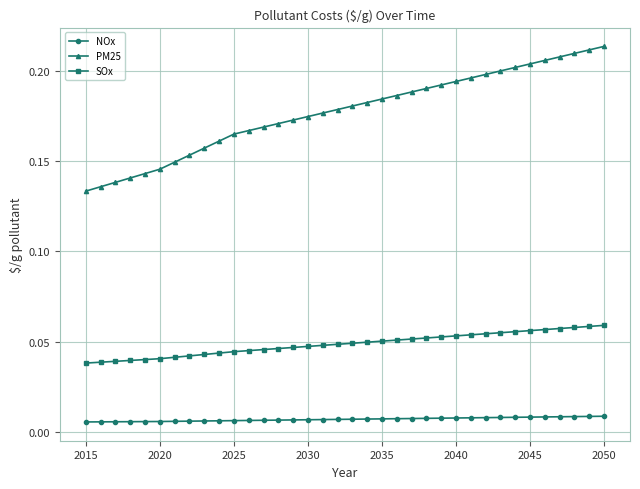

At how many categories does at least one series exceed 0?

36